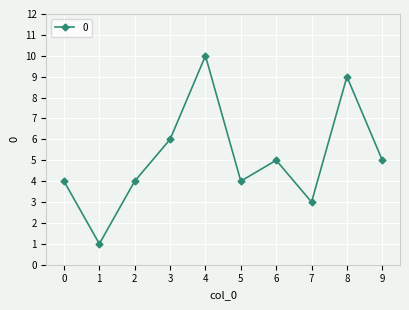

What is the sum of the values at 7 and 9?

8